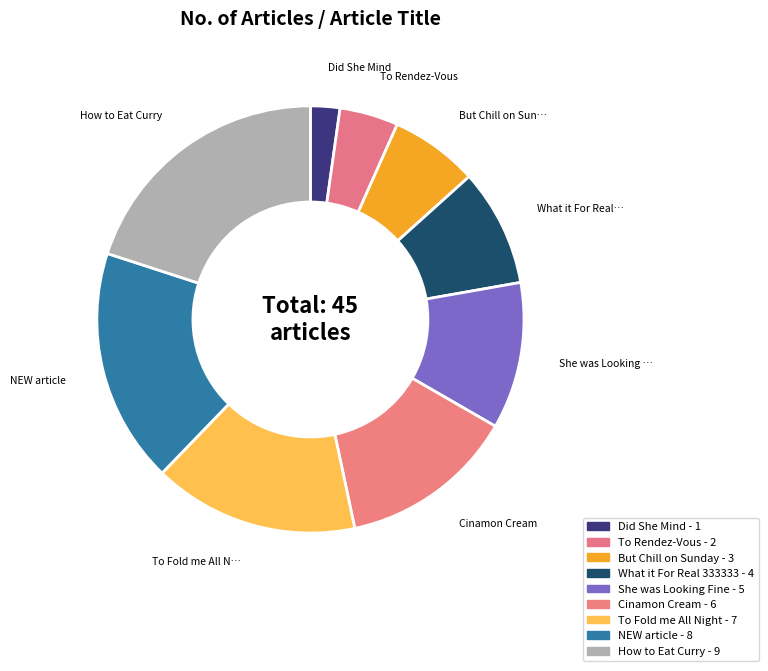

Combined, what portion of the pie is NEW article and How to Eat Curry?

37.8%